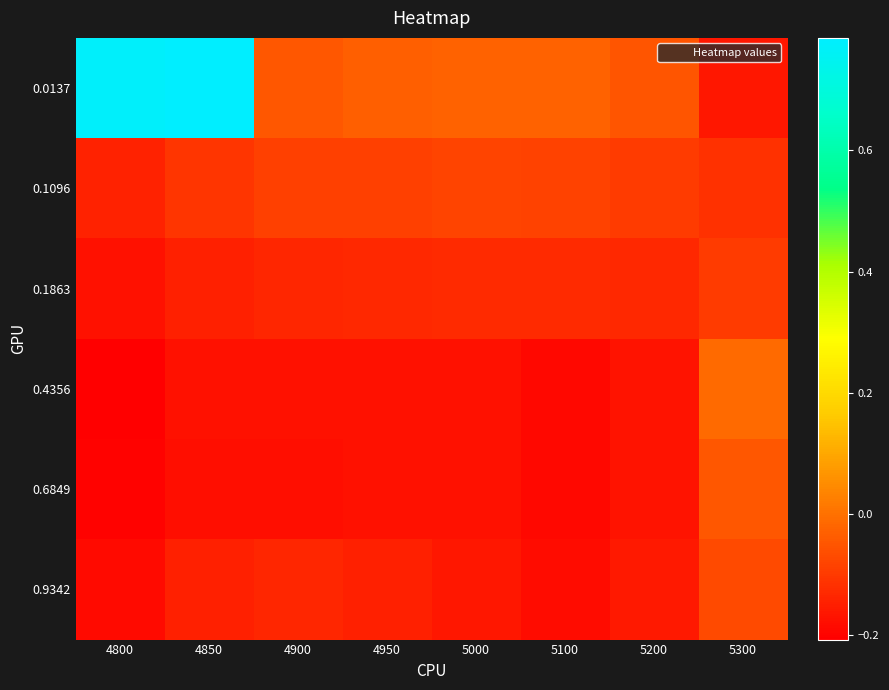

Reading left to right, transcribe all the data shown in this chart.

0.0137: 4800=0.8	4850=0.8	4900=-0.0	4950=-0.0	5000=-0.0	5100=-0.0	5200=-0.0	5300=-0.2
0.1096: 4800=-0.1	4850=-0.1	4900=-0.1	4950=-0.1	5000=-0.1	5100=-0.1	5200=-0.1	5300=-0.1
0.1863: 4800=-0.2	4850=-0.1	4900=-0.1	4950=-0.1	5000=-0.1	5100=-0.1	5200=-0.1	5300=-0.1
0.4356: 4800=-0.2	4850=-0.2	4900=-0.2	4950=-0.2	5000=-0.2	5100=-0.2	5200=-0.2	5300=-0.0
0.6849: 4800=-0.2	4850=-0.2	4900=-0.2	4950=-0.2	5000=-0.2	5100=-0.2	5200=-0.2	5300=-0.0
0.9342: 4800=-0.2	4850=-0.1	4900=-0.1	4950=-0.1	5000=-0.2	5100=-0.2	5200=-0.2	5300=-0.1